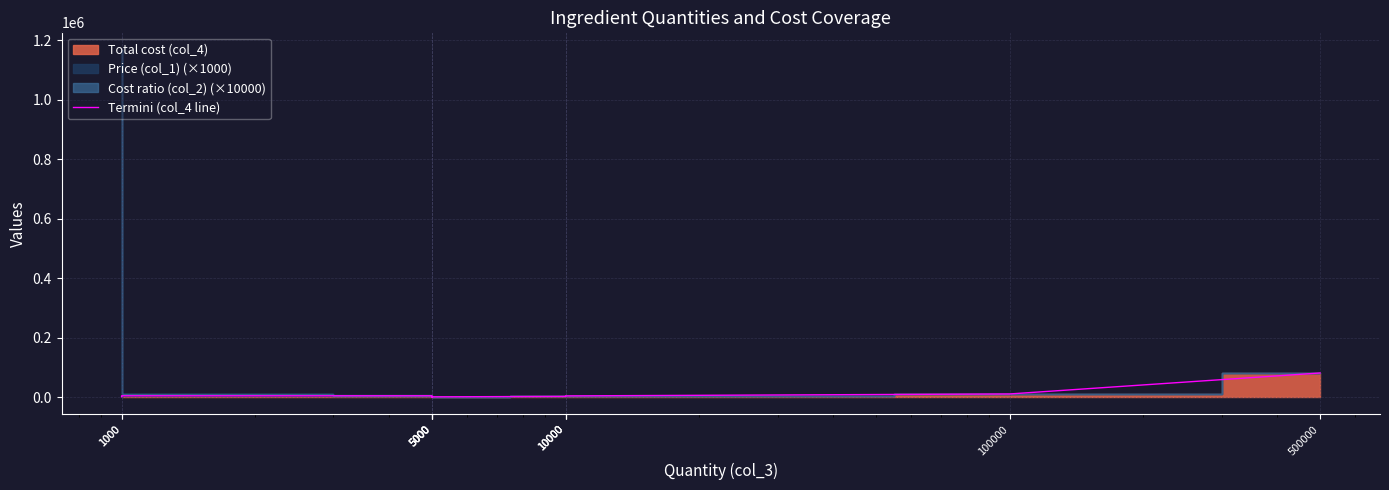

How many lines are shown in the chart?

1